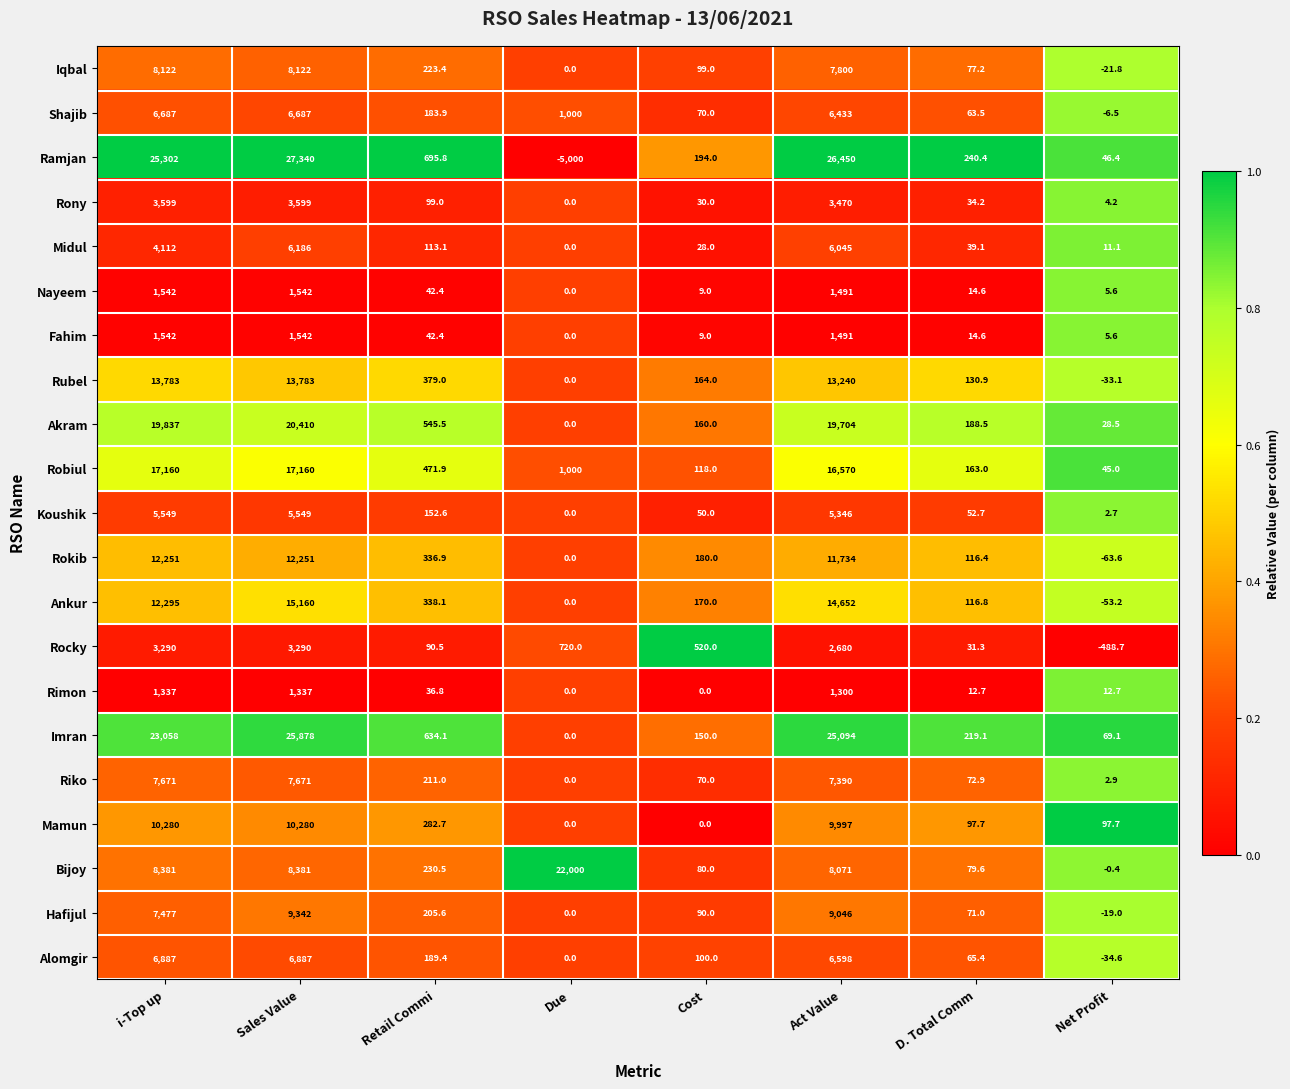

What is the spread (max minus min) of values at Net Profit?

586.4